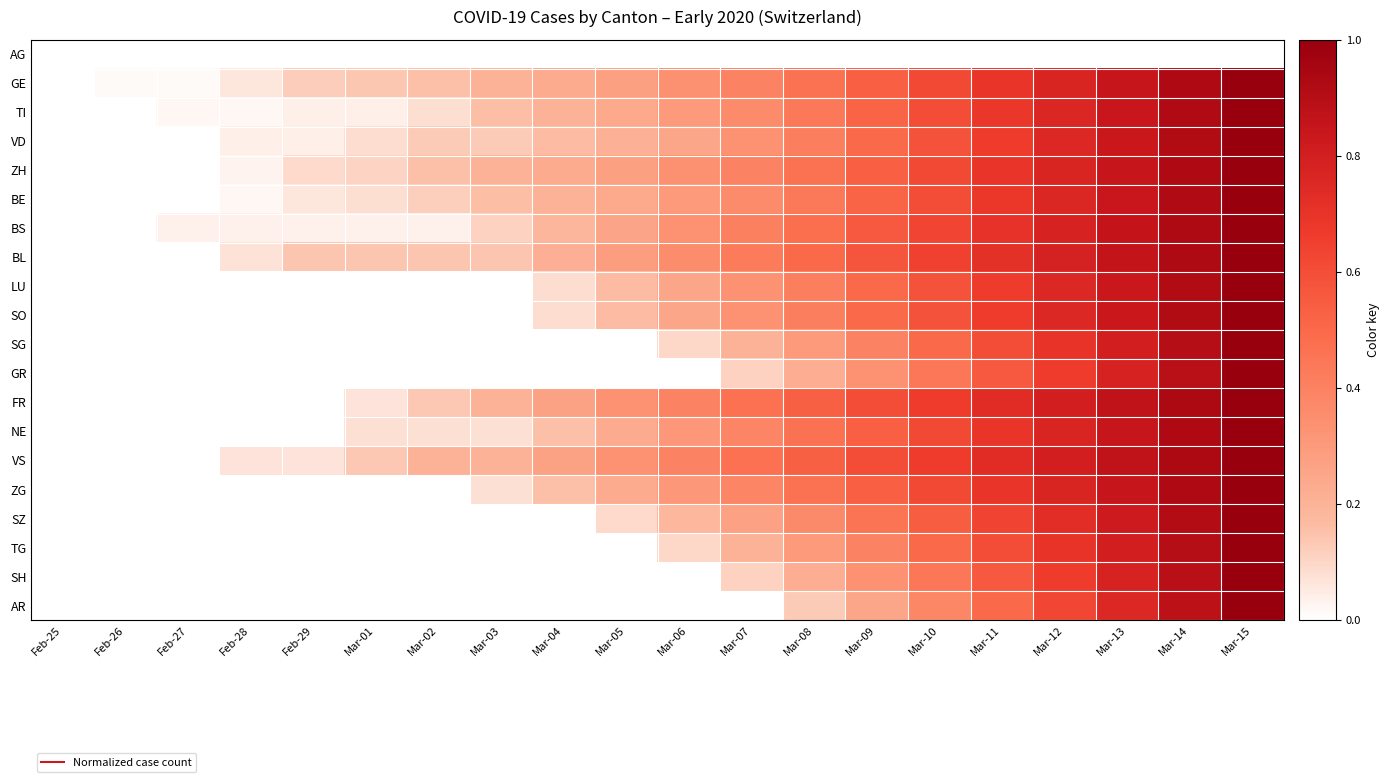

Reading left to right, list all the values displayed in this chart.

AG: Feb-25=0.0	Feb-26=0.0	Feb-27=0.0	Feb-28=0.0	Feb-29=0.0	Mar-01=0.0	Mar-02=0.0	Mar-03=0.0	Mar-04=0.0	Mar-05=0.0	Mar-06=0.0	Mar-07=0.0	Mar-08=0.0	Mar-09=0.0	Mar-10=0.0	Mar-11=0.0	Mar-12=0.0	Mar-13=0.0	Mar-14=0.0	Mar-15=0.0
GE: Feb-25=0.0	Feb-26=0.0	Feb-27=0.0	Feb-28=0.1	Feb-29=0.1	Mar-01=0.1	Mar-02=0.2	Mar-03=0.2	Mar-04=0.2	Mar-05=0.3	Mar-06=0.3	Mar-07=0.4	Mar-08=0.5	Mar-09=0.5	Mar-10=0.6	Mar-11=0.7	Mar-12=0.8	Mar-13=0.8	Mar-14=0.9	Mar-15=1.0
TI: Feb-25=0.0	Feb-26=0.0	Feb-27=0.0	Feb-28=0.0	Feb-29=0.0	Mar-01=0.0	Mar-02=0.1	Mar-03=0.2	Mar-04=0.2	Mar-05=0.2	Mar-06=0.3	Mar-07=0.4	Mar-08=0.4	Mar-09=0.5	Mar-10=0.6	Mar-11=0.7	Mar-12=0.8	Mar-13=0.8	Mar-14=0.9	Mar-15=1.0
VD: Feb-25=0.0	Feb-26=0.0	Feb-27=0.0	Feb-28=0.0	Feb-29=0.0	Mar-01=0.1	Mar-02=0.1	Mar-03=0.1	Mar-04=0.2	Mar-05=0.2	Mar-06=0.2	Mar-07=0.3	Mar-08=0.4	Mar-09=0.5	Mar-10=0.6	Mar-11=0.7	Mar-12=0.8	Mar-13=0.8	Mar-14=0.9	Mar-15=1.0
ZH: Feb-25=0.0	Feb-26=0.0	Feb-27=0.0	Feb-28=0.0	Feb-29=0.1	Mar-01=0.1	Mar-02=0.2	Mar-03=0.2	Mar-04=0.2	Mar-05=0.3	Mar-06=0.3	Mar-07=0.4	Mar-08=0.5	Mar-09=0.5	Mar-10=0.6	Mar-11=0.7	Mar-12=0.8	Mar-13=0.8	Mar-14=0.9	Mar-15=1.0
BE: Feb-25=0.0	Feb-26=0.0	Feb-27=0.0	Feb-28=0.0	Feb-29=0.1	Mar-01=0.1	Mar-02=0.1	Mar-03=0.2	Mar-04=0.2	Mar-05=0.2	Mar-06=0.3	Mar-07=0.4	Mar-08=0.4	Mar-09=0.5	Mar-10=0.6	Mar-11=0.7	Mar-12=0.8	Mar-13=0.8	Mar-14=0.9	Mar-15=1.0
BS: Feb-25=0.0	Feb-26=0.0	Feb-27=0.0	Feb-28=0.0	Feb-29=0.0	Mar-01=0.0	Mar-02=0.0	Mar-03=0.1	Mar-04=0.2	Mar-05=0.3	Mar-06=0.3	Mar-07=0.4	Mar-08=0.5	Mar-09=0.6	Mar-10=0.6	Mar-11=0.7	Mar-12=0.8	Mar-13=0.9	Mar-14=0.9	Mar-15=1.0
BL: Feb-25=0.0	Feb-26=0.0	Feb-27=0.0	Feb-28=0.1	Feb-29=0.1	Mar-01=0.1	Mar-02=0.1	Mar-03=0.1	Mar-04=0.2	Mar-05=0.3	Mar-06=0.4	Mar-07=0.4	Mar-08=0.5	Mar-09=0.6	Mar-10=0.6	Mar-11=0.7	Mar-12=0.8	Mar-13=0.9	Mar-14=0.9	Mar-15=1.0
LU: Feb-25=0.0	Feb-26=0.0	Feb-27=0.0	Feb-28=0.0	Feb-29=0.0	Mar-01=0.0	Mar-02=0.0	Mar-03=0.0	Mar-04=0.1	Mar-05=0.2	Mar-06=0.2	Mar-07=0.3	Mar-08=0.4	Mar-09=0.5	Mar-10=0.6	Mar-11=0.7	Mar-12=0.8	Mar-13=0.8	Mar-14=0.9	Mar-15=1.0
SO: Feb-25=0.0	Feb-26=0.0	Feb-27=0.0	Feb-28=0.0	Feb-29=0.0	Mar-01=0.0	Mar-02=0.0	Mar-03=0.0	Mar-04=0.1	Mar-05=0.2	Mar-06=0.2	Mar-07=0.3	Mar-08=0.4	Mar-09=0.5	Mar-10=0.6	Mar-11=0.7	Mar-12=0.8	Mar-13=0.8	Mar-14=0.9	Mar-15=1.0
SG: Feb-25=0.0	Feb-26=0.0	Feb-27=0.0	Feb-28=0.0	Feb-29=0.0	Mar-01=0.0	Mar-02=0.0	Mar-03=0.0	Mar-04=0.0	Mar-05=0.0	Mar-06=0.1	Mar-07=0.2	Mar-08=0.3	Mar-09=0.4	Mar-10=0.5	Mar-11=0.6	Mar-12=0.7	Mar-13=0.8	Mar-14=0.9	Mar-15=1.0
GR: Feb-25=0.0	Feb-26=0.0	Feb-27=0.0	Feb-28=0.0	Feb-29=0.0	Mar-01=0.0	Mar-02=0.0	Mar-03=0.0	Mar-04=0.0	Mar-05=0.0	Mar-06=0.0	Mar-07=0.1	Mar-08=0.2	Mar-09=0.3	Mar-10=0.4	Mar-11=0.6	Mar-12=0.7	Mar-13=0.8	Mar-14=0.9	Mar-15=1.0
FR: Feb-25=0.0	Feb-26=0.0	Feb-27=0.0	Feb-28=0.0	Feb-29=0.0	Mar-01=0.1	Mar-02=0.1	Mar-03=0.2	Mar-04=0.3	Mar-05=0.3	Mar-06=0.4	Mar-07=0.5	Mar-08=0.5	Mar-09=0.6	Mar-10=0.7	Mar-11=0.7	Mar-12=0.8	Mar-13=0.9	Mar-14=0.9	Mar-15=1.0
NE: Feb-25=0.0	Feb-26=0.0	Feb-27=0.0	Feb-28=0.0	Feb-29=0.0	Mar-01=0.1	Mar-02=0.1	Mar-03=0.1	Mar-04=0.2	Mar-05=0.2	Mar-06=0.3	Mar-07=0.4	Mar-08=0.5	Mar-09=0.5	Mar-10=0.6	Mar-11=0.7	Mar-12=0.8	Mar-13=0.8	Mar-14=0.9	Mar-15=1.0
VS: Feb-25=0.0	Feb-26=0.0	Feb-27=0.0	Feb-28=0.1	Feb-29=0.1	Mar-01=0.1	Mar-02=0.2	Mar-03=0.2	Mar-04=0.3	Mar-05=0.3	Mar-06=0.4	Mar-07=0.5	Mar-08=0.5	Mar-09=0.6	Mar-10=0.7	Mar-11=0.7	Mar-12=0.8	Mar-13=0.9	Mar-14=0.9	Mar-15=1.0
ZG: Feb-25=0.0	Feb-26=0.0	Feb-27=0.0	Feb-28=0.0	Feb-29=0.0	Mar-01=0.0	Mar-02=0.0	Mar-03=0.1	Mar-04=0.2	Mar-05=0.2	Mar-06=0.3	Mar-07=0.4	Mar-08=0.5	Mar-09=0.5	Mar-10=0.6	Mar-11=0.7	Mar-12=0.8	Mar-13=0.8	Mar-14=0.9	Mar-15=1.0
SZ: Feb-25=0.0	Feb-26=0.0	Feb-27=0.0	Feb-28=0.0	Feb-29=0.0	Mar-01=0.0	Mar-02=0.0	Mar-03=0.0	Mar-04=0.0	Mar-05=0.1	Mar-06=0.2	Mar-07=0.3	Mar-08=0.4	Mar-09=0.5	Mar-10=0.5	Mar-11=0.6	Mar-12=0.7	Mar-13=0.8	Mar-14=0.9	Mar-15=1.0
TG: Feb-25=0.0	Feb-26=0.0	Feb-27=0.0	Feb-28=0.0	Feb-29=0.0	Mar-01=0.0	Mar-02=0.0	Mar-03=0.0	Mar-04=0.0	Mar-05=0.0	Mar-06=0.1	Mar-07=0.2	Mar-08=0.3	Mar-09=0.4	Mar-10=0.5	Mar-11=0.6	Mar-12=0.7	Mar-13=0.8	Mar-14=0.9	Mar-15=1.0
SH: Feb-25=0.0	Feb-26=0.0	Feb-27=0.0	Feb-28=0.0	Feb-29=0.0	Mar-01=0.0	Mar-02=0.0	Mar-03=0.0	Mar-04=0.0	Mar-05=0.0	Mar-06=0.0	Mar-07=0.1	Mar-08=0.2	Mar-09=0.3	Mar-10=0.4	Mar-11=0.6	Mar-12=0.7	Mar-13=0.8	Mar-14=0.9	Mar-15=1.0
AR: Feb-25=0.0	Feb-26=0.0	Feb-27=0.0	Feb-28=0.0	Feb-29=0.0	Mar-01=0.0	Mar-02=0.0	Mar-03=0.0	Mar-04=0.0	Mar-05=0.0	Mar-06=0.0	Mar-07=0.0	Mar-08=0.1	Mar-09=0.2	Mar-10=0.4	Mar-11=0.5	Mar-12=0.6	Mar-13=0.8	Mar-14=0.9	Mar-15=1.0